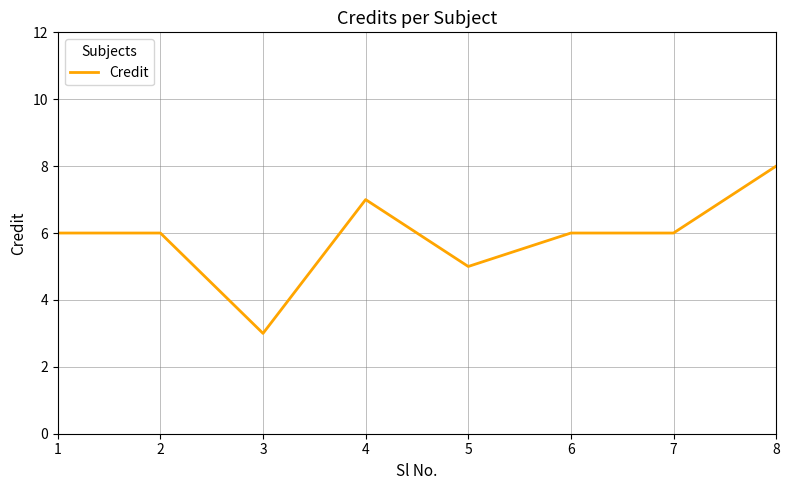

Where is the first local minimum?

3